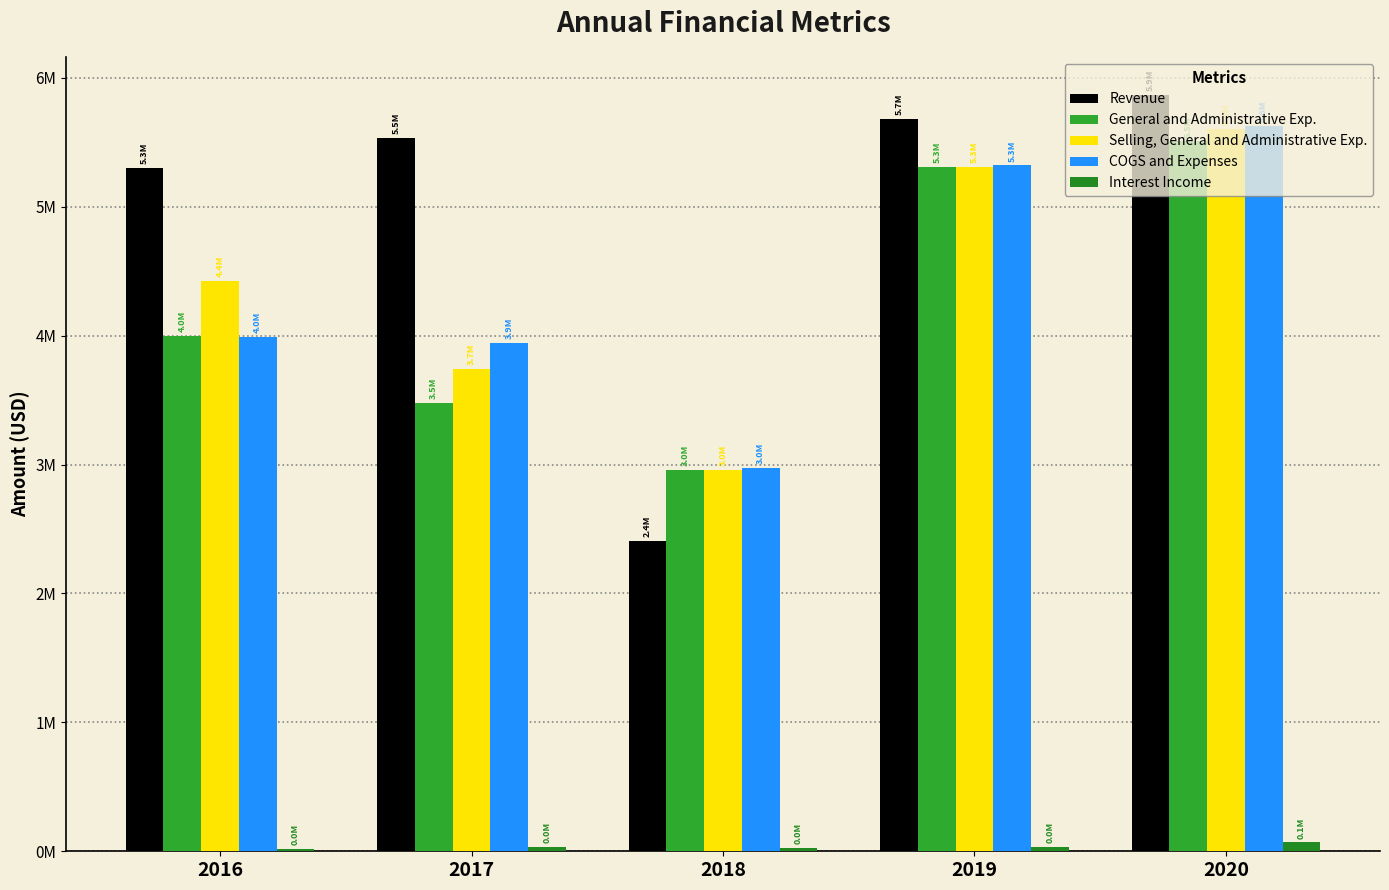

Is the value of Revenue at 2020 greater than the value of General and Administrative Exp. at 2019?

Yes